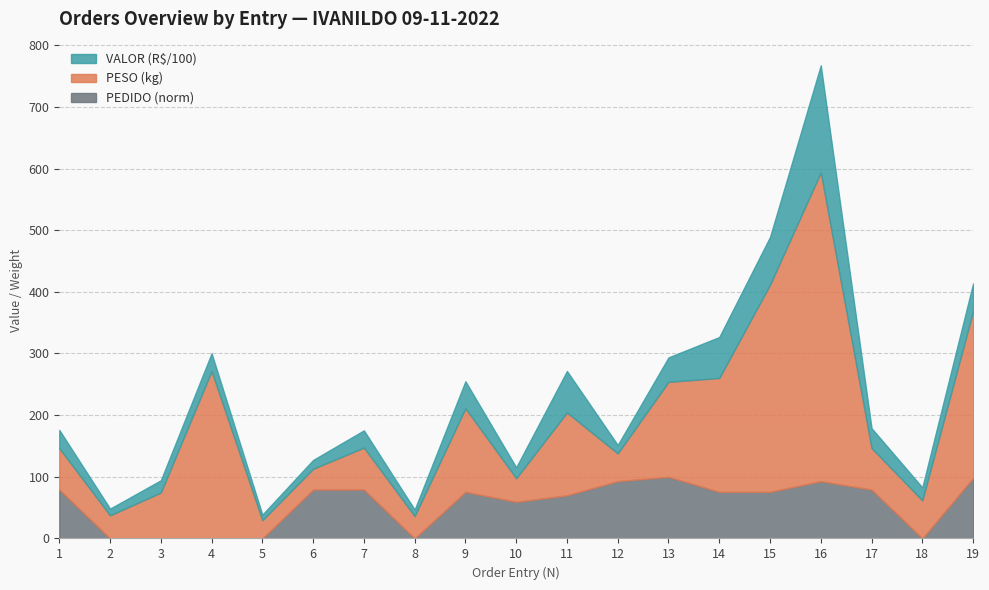

At which category is the sum across all series the highest?

16